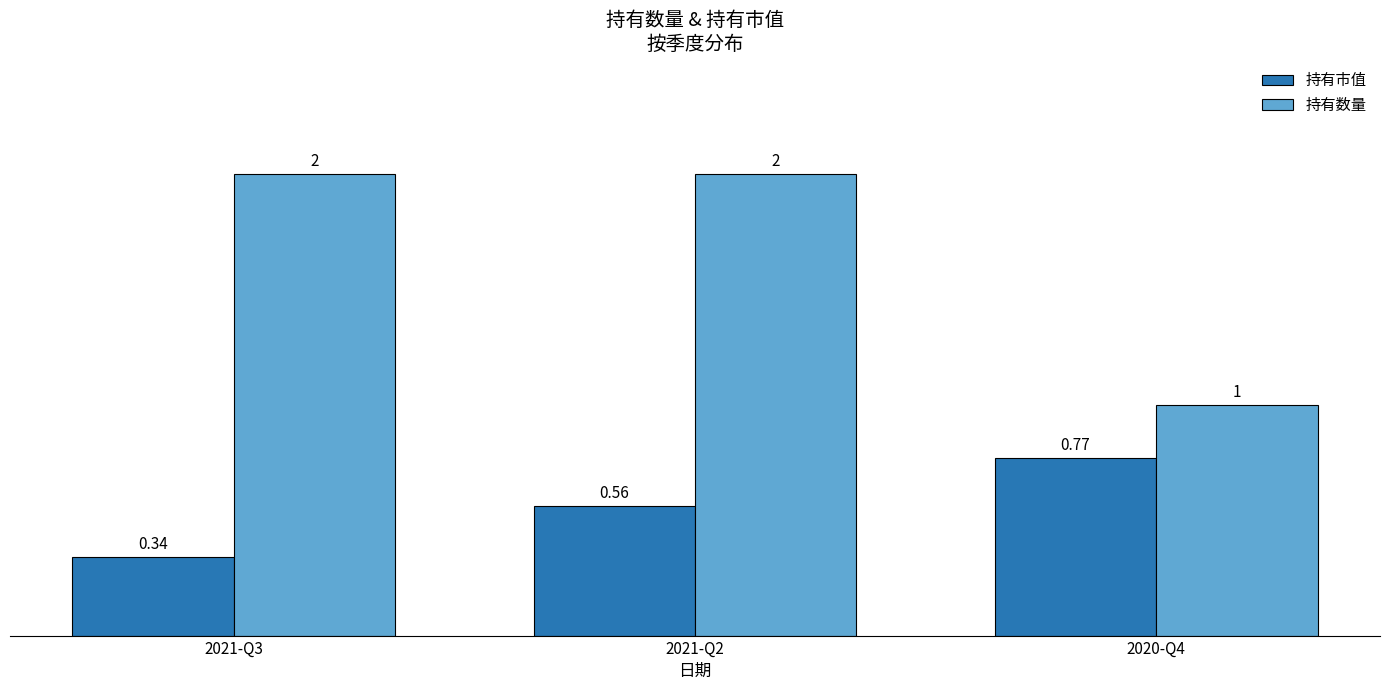

Which series has the widest spread of values?

持有数量